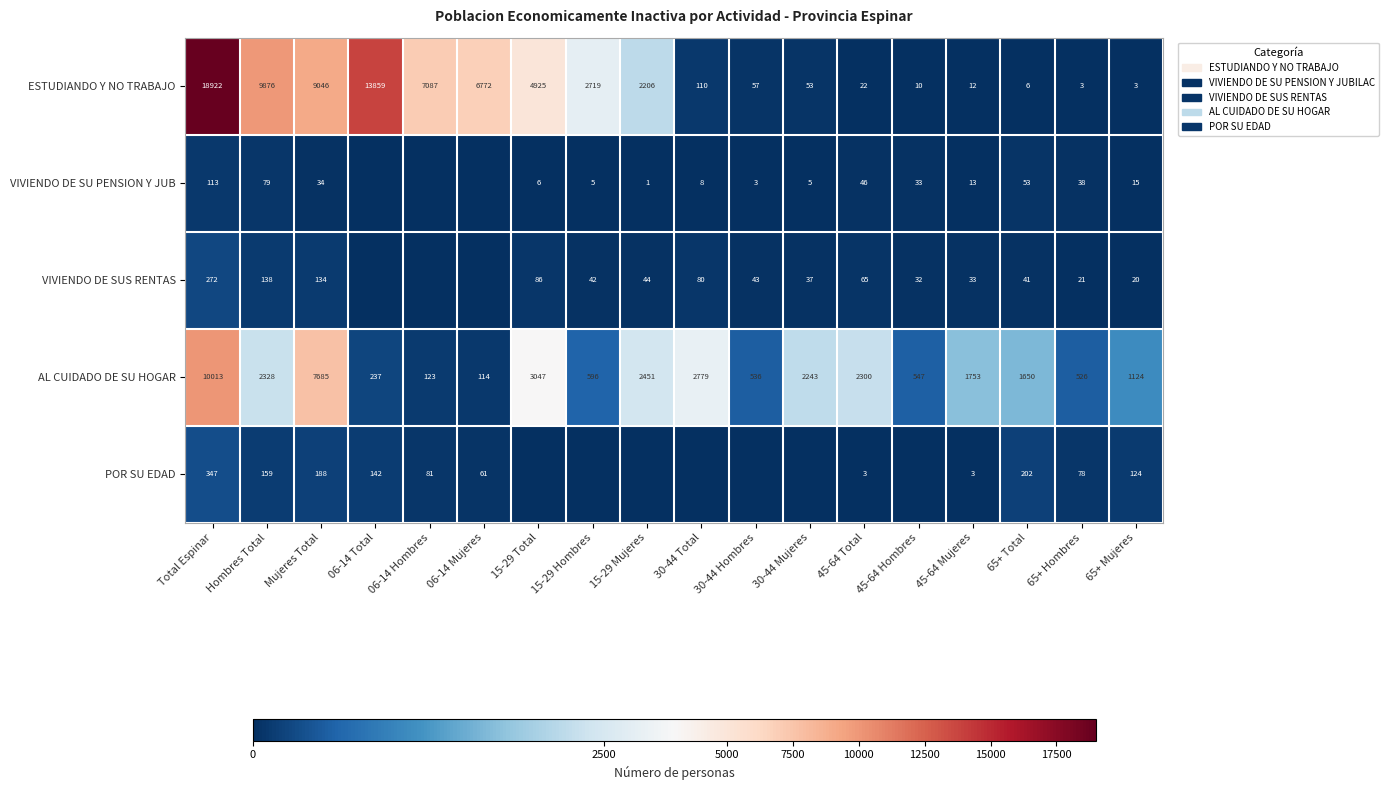

What is the spread (max minus min) of values at 45-64 Total?

2297